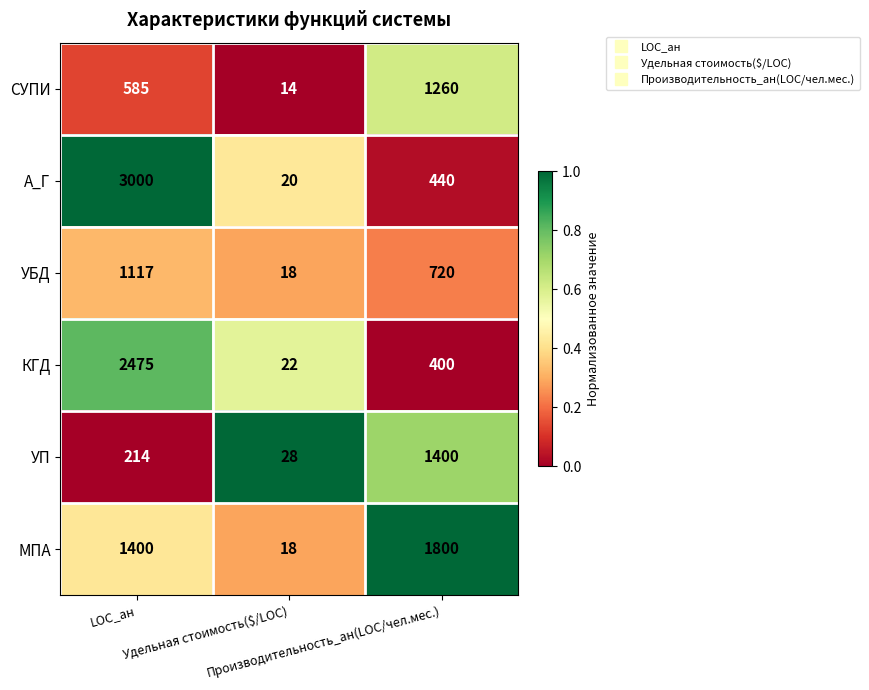

What is the difference between the maximum and second lowest values in the МПА series?

400